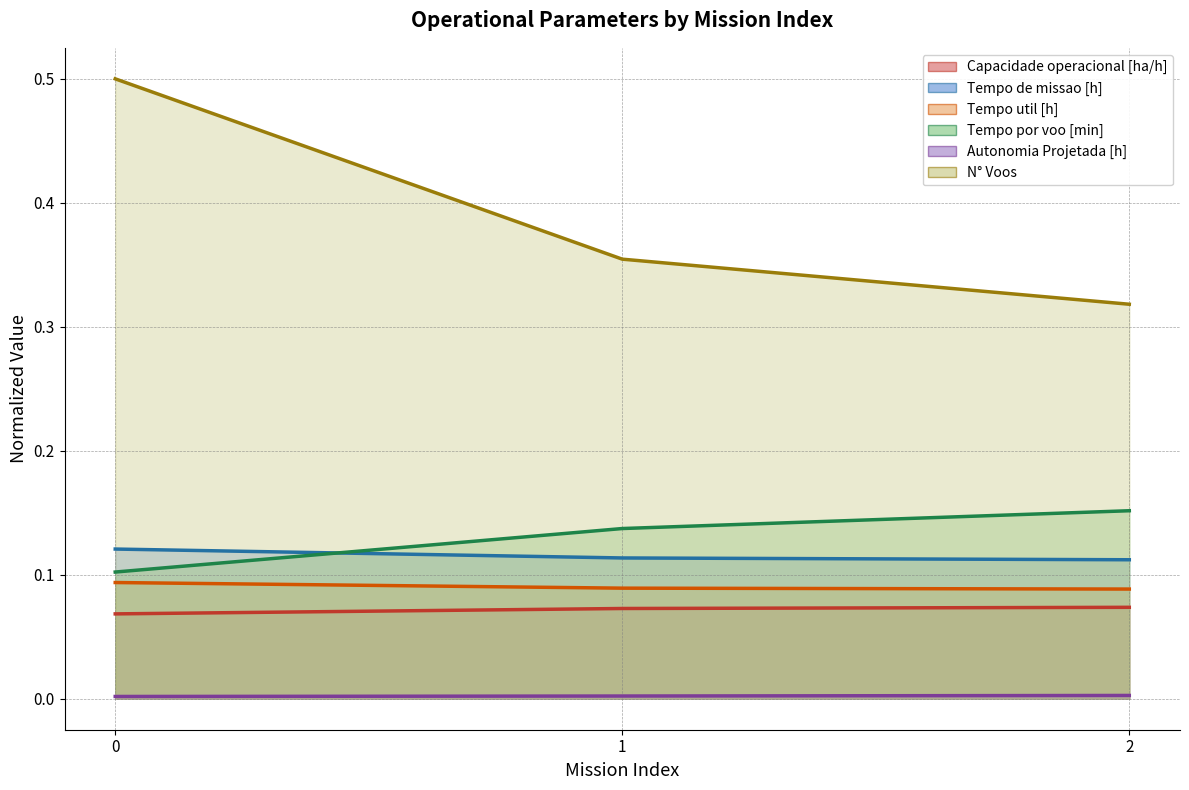

What is the sum of all Capacidade operacional [ha/h] values?

0.2